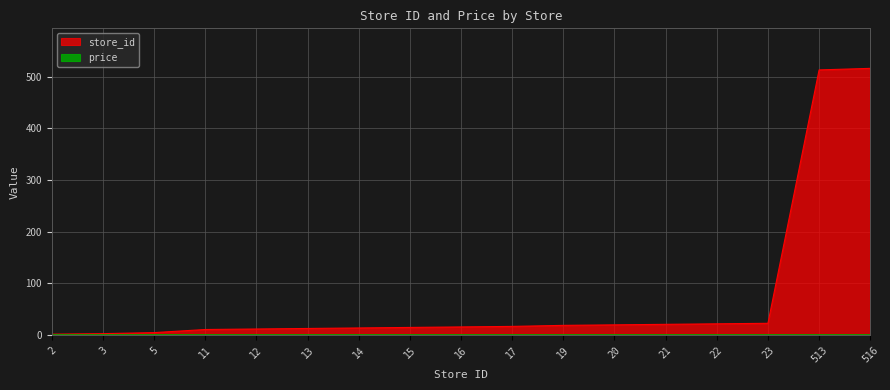

How many categories are shown in the chart?

17